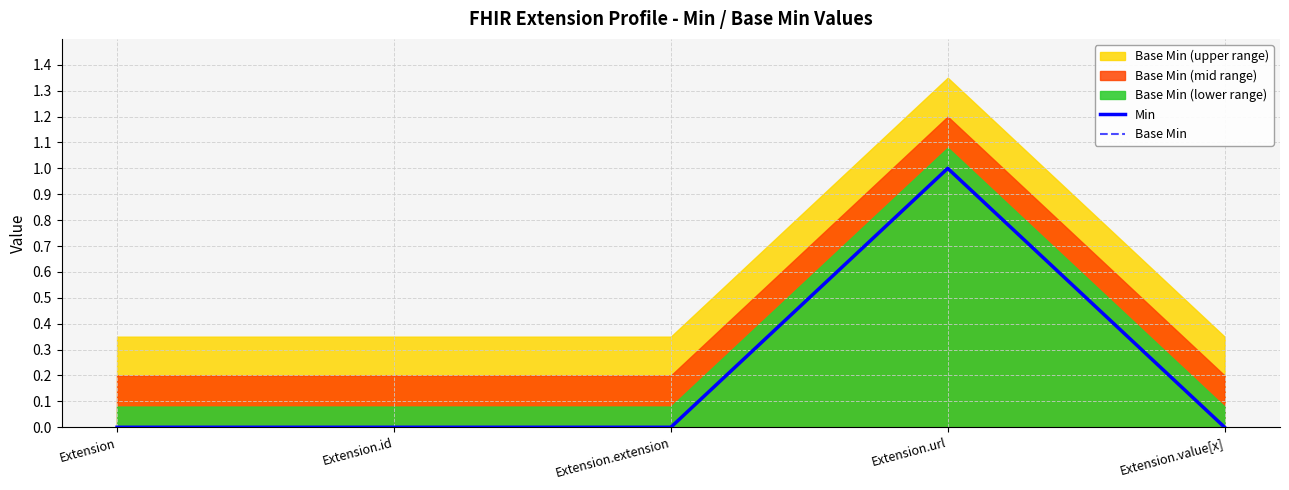

The value of Base Min at Extension.extension is 0. True or false?

False